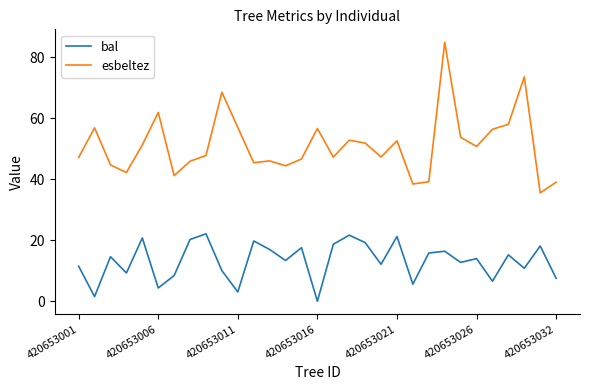

What is the sum of all esbeltez values?

1586.1